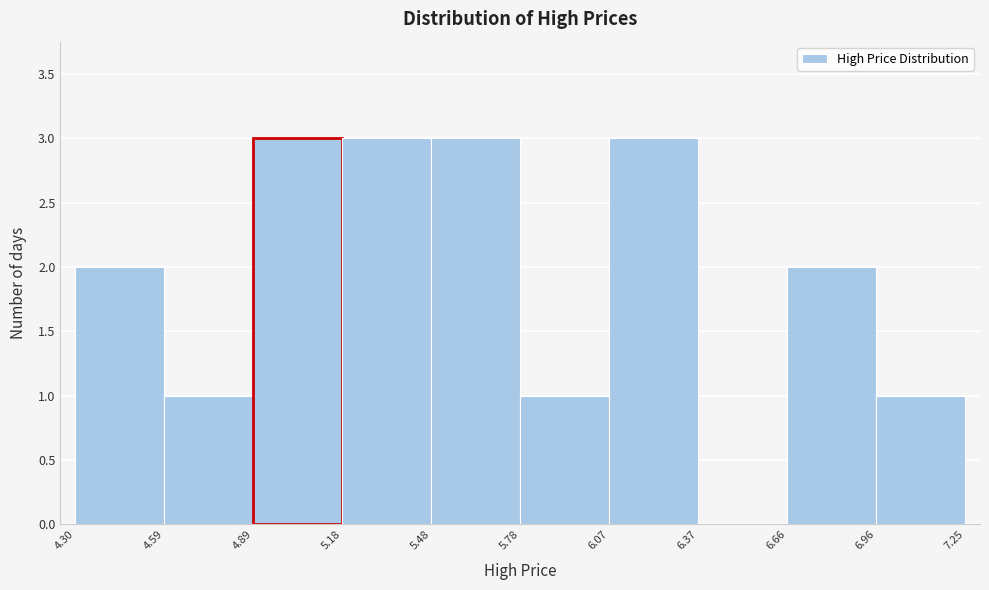

Reading left to right, transcribe this chart: for each bar, give the range it covers on the x-axis and its height. The values are not printed on the chart, so give them approximately, as read against the axis.

4.30 to 4.59: 2
4.59 to 4.89: 1
4.89 to 5.18: 3
5.18 to 5.48: 3
5.48 to 5.78: 3
5.78 to 6.07: 1
6.07 to 6.37: 3
6.37 to 6.66: 0
6.66 to 6.96: 2
6.96 to 7.25: 1